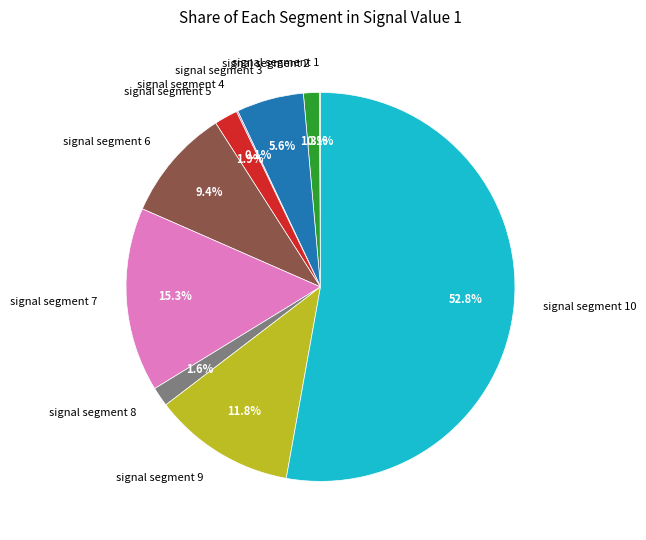

Is there any slice that represents more than half of the pie?

Yes